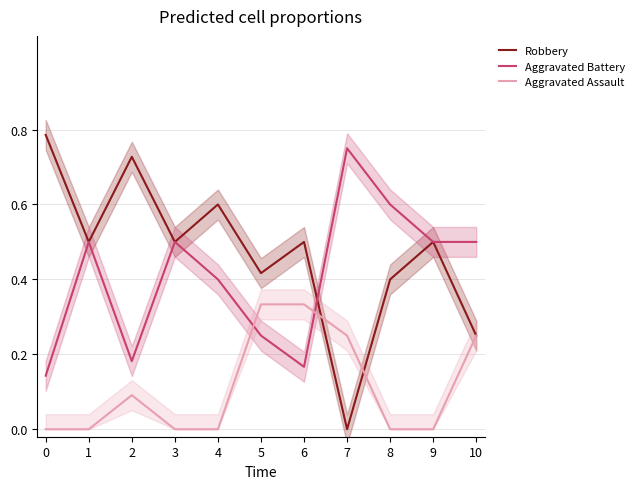

What is the sum of the Robbery values at 5 and 1?

0.9